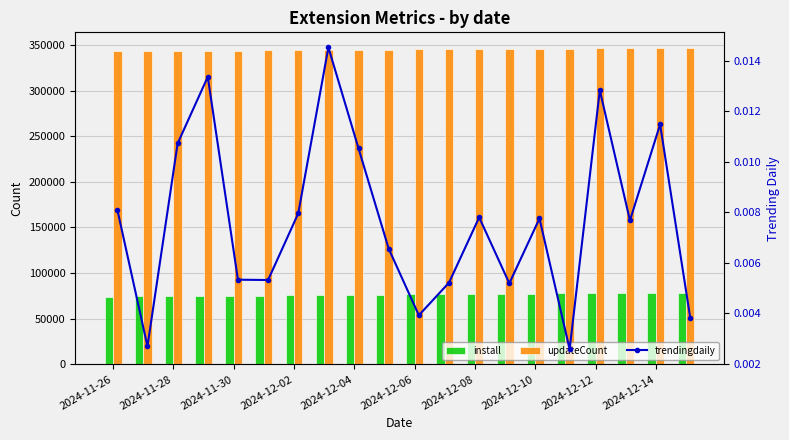

At how many categories does at least one series exceed 114711?

20